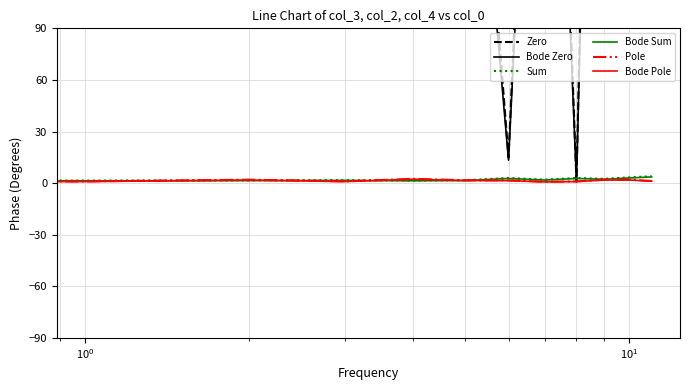

How many values in the Bode Pole series exceed 1?

8